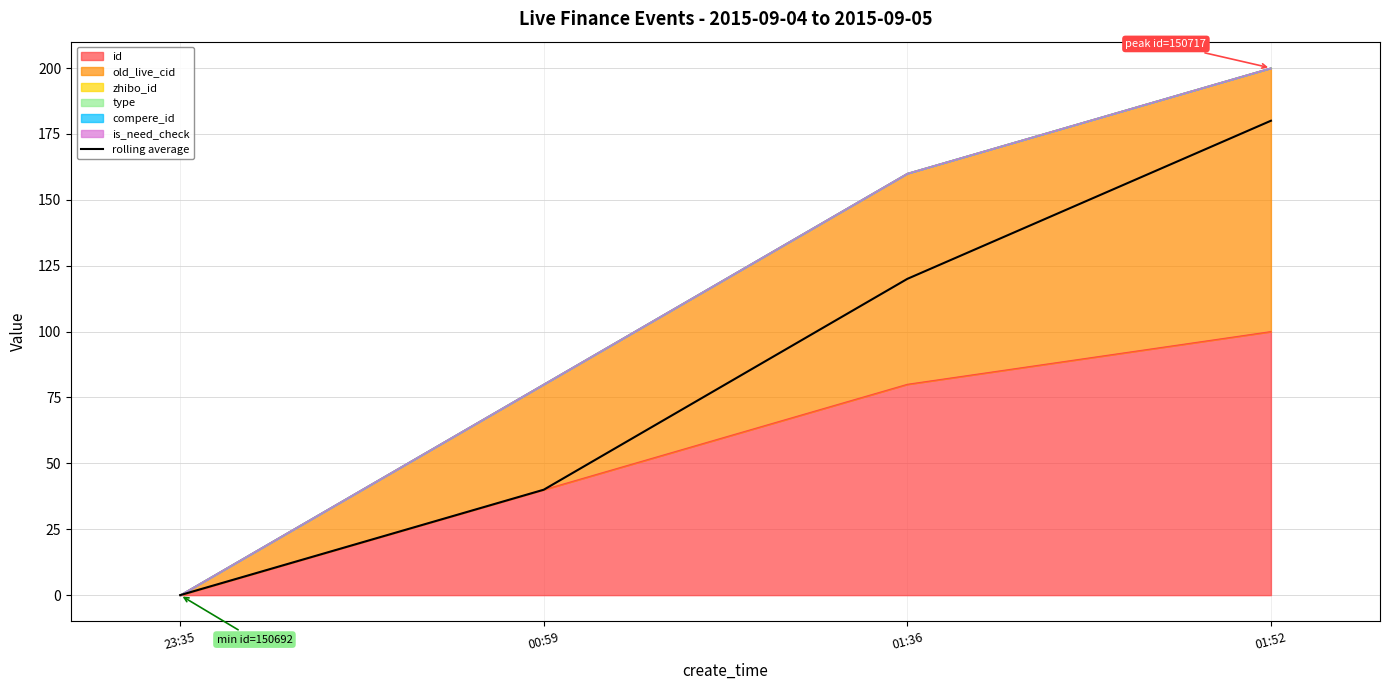

What is the difference between the second highest and second lowest values?

80